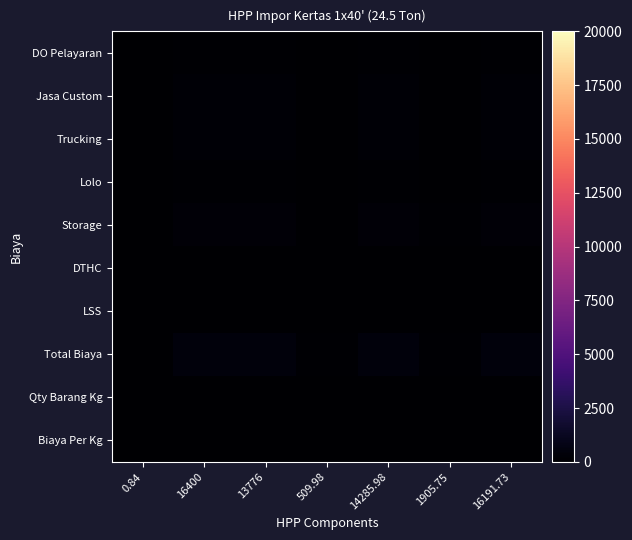

At which category is the sum across all series the highest?

16400